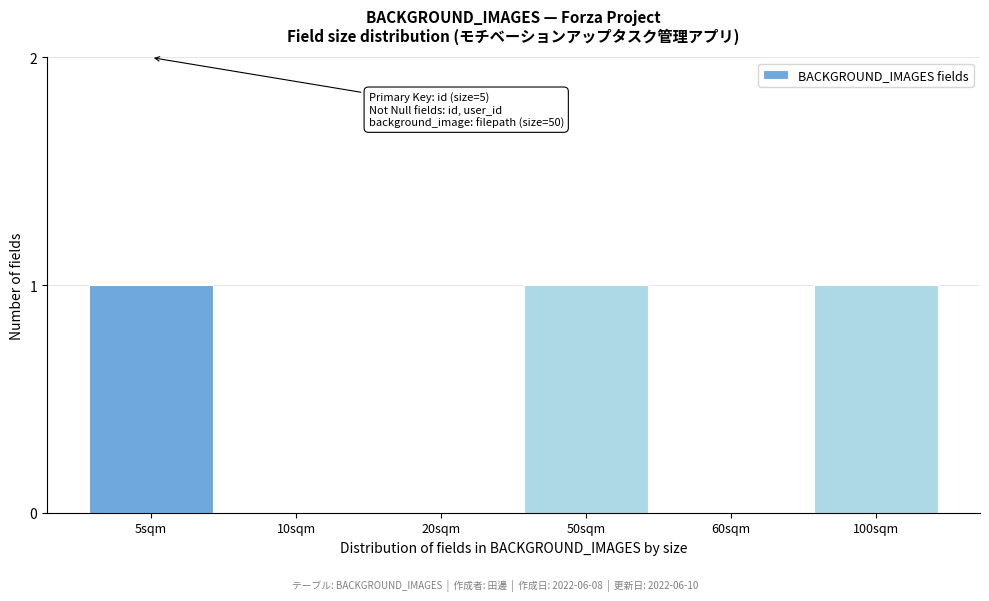

Reading left to right, what are all the values shown in this chart?

5sqm=1	10sqm=0	20sqm=0	50sqm=1	60sqm=0	100sqm=1